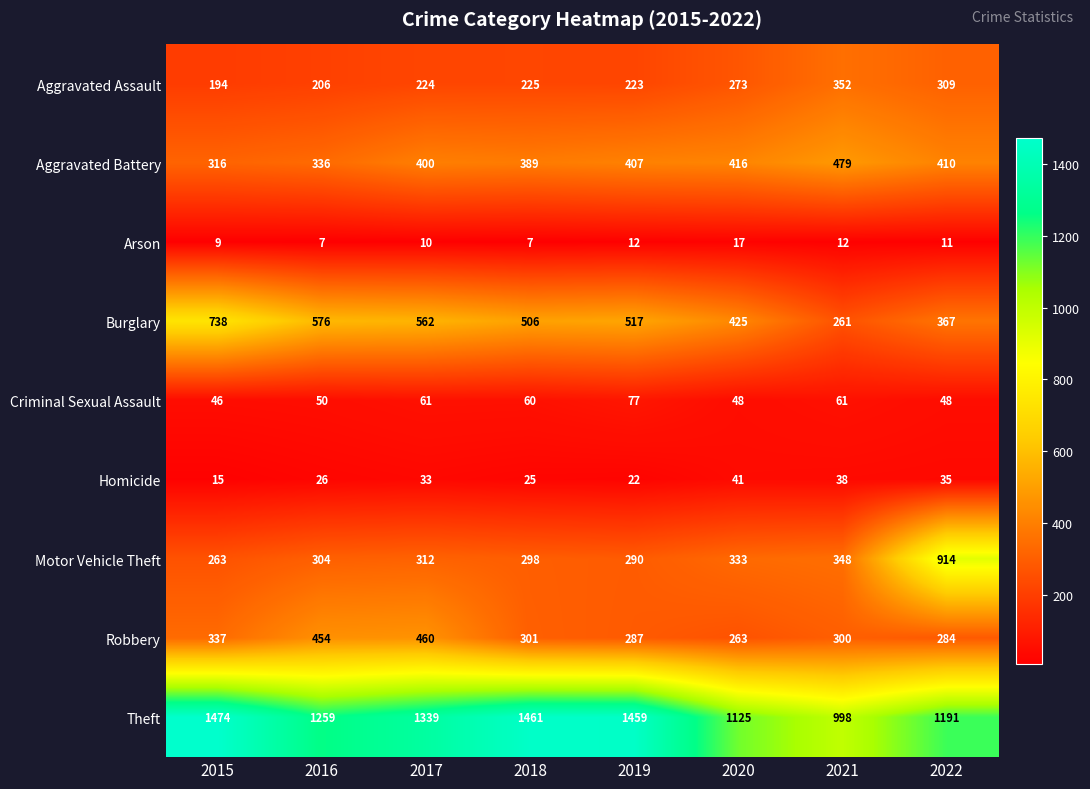

What is the total value across all series at 2015?

3392